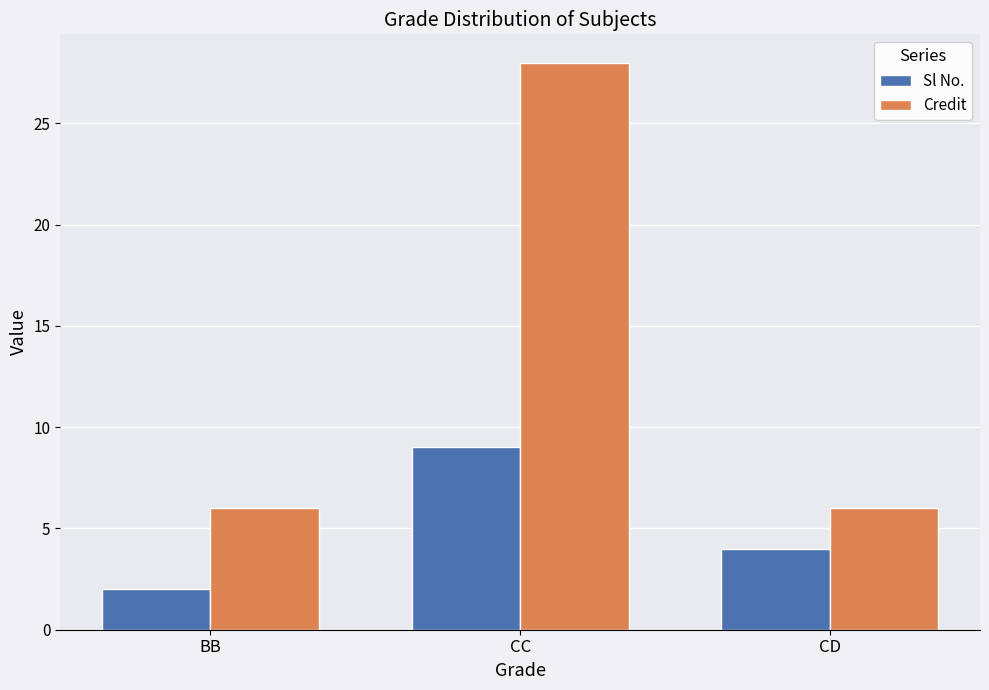

What is the maximum value shown in the chart?

28